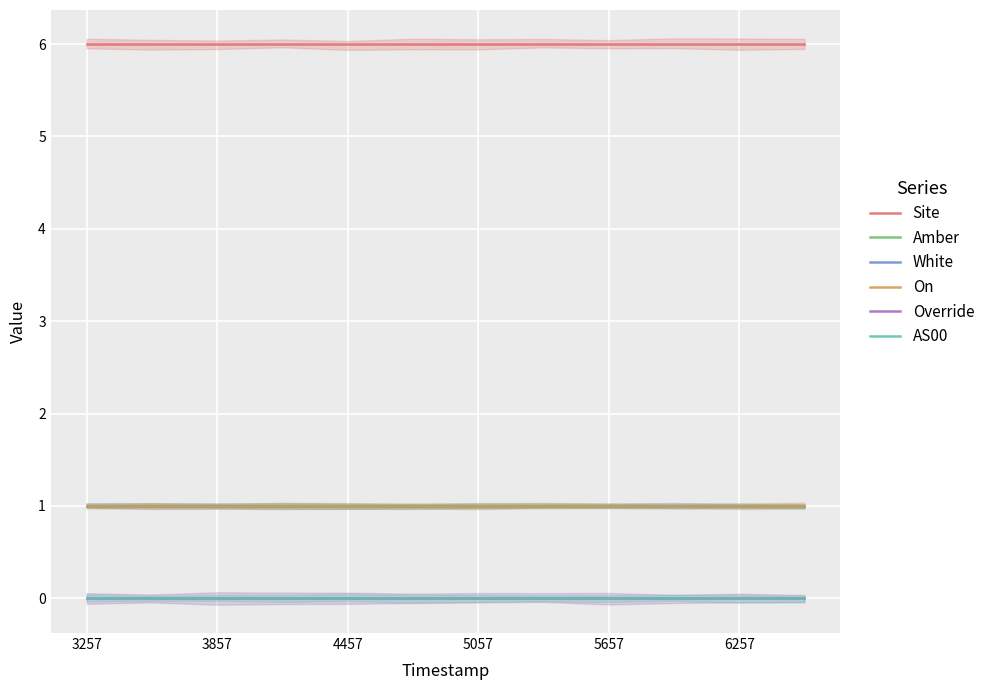

What is the label of the 1st point from the left?

3257